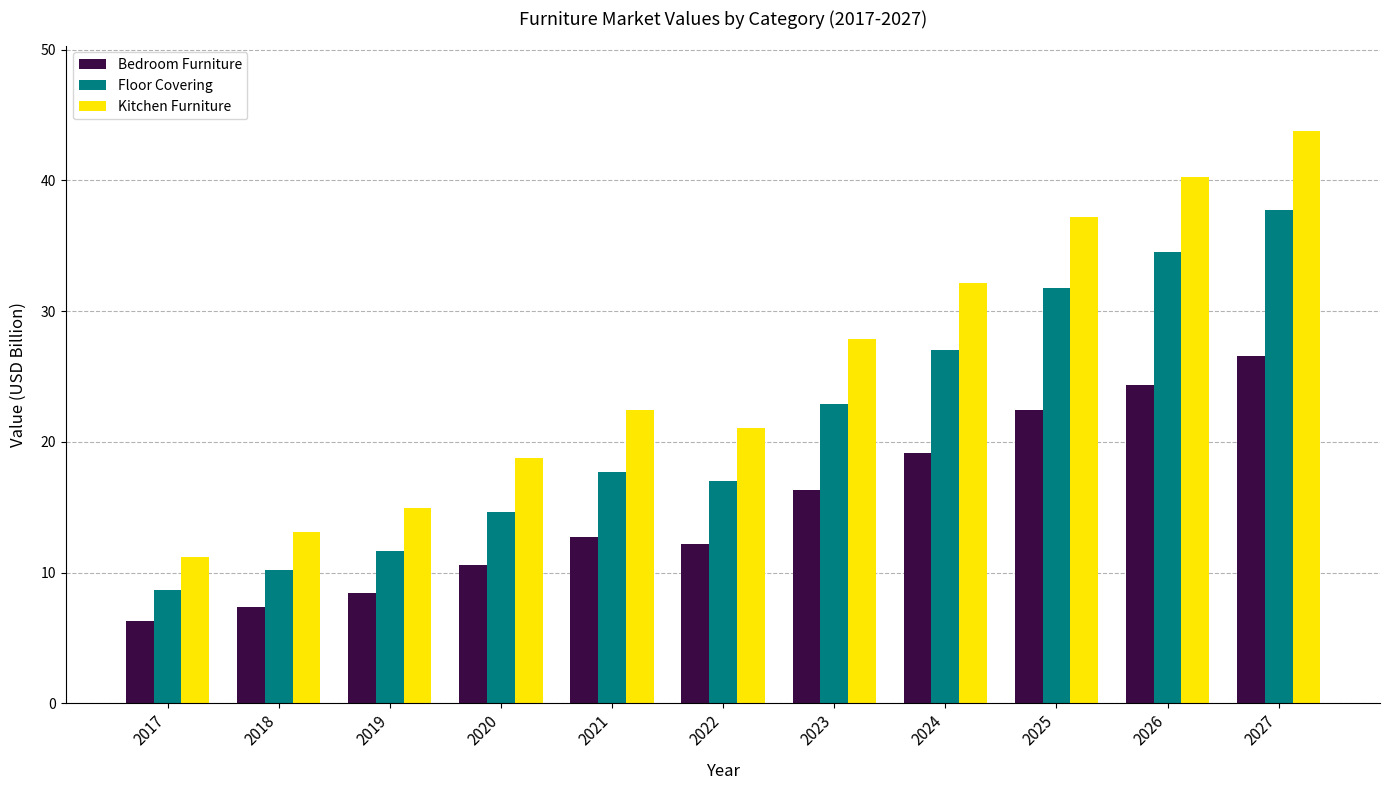

How many bars are there in each group?

3